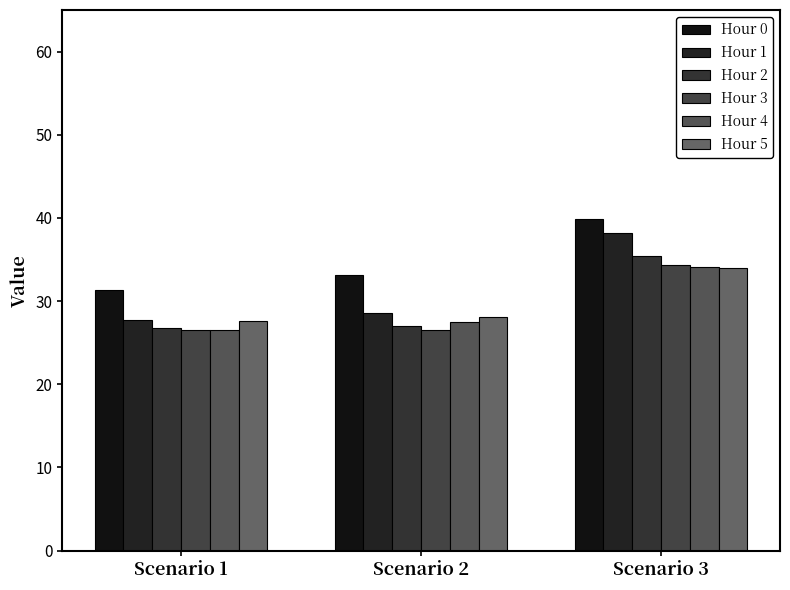

Rank the categories by Hour 2 value from highest to lowest.

Scenario 3, Scenario 2, Scenario 1